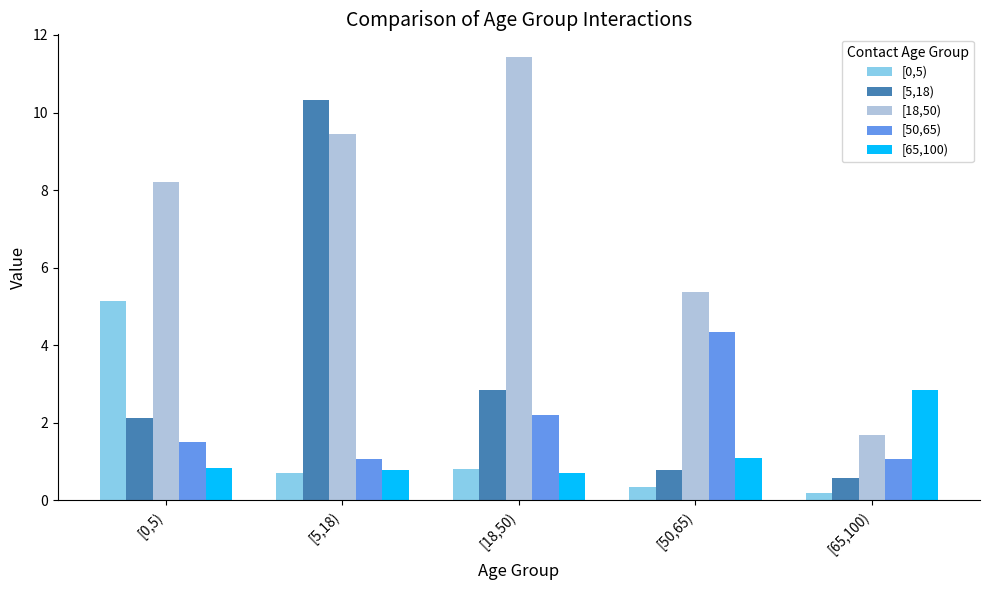

At which label does [5,18) first exceed 2?

[0,5)